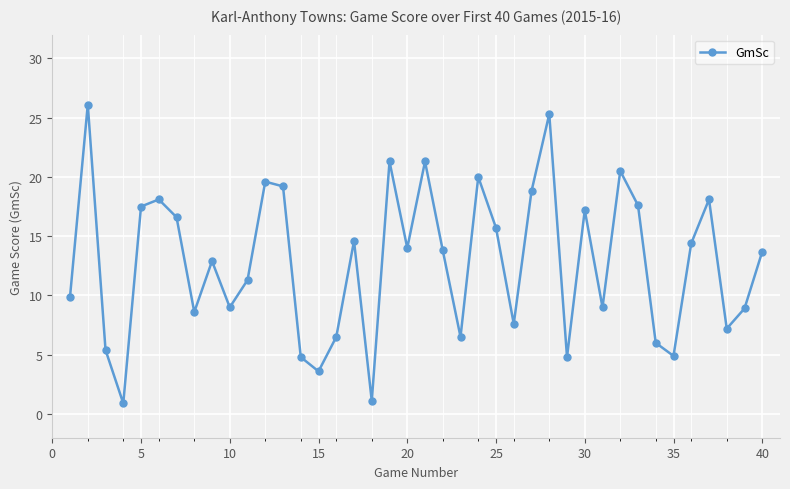

What is the difference between the maximum and minimum values?

25.2